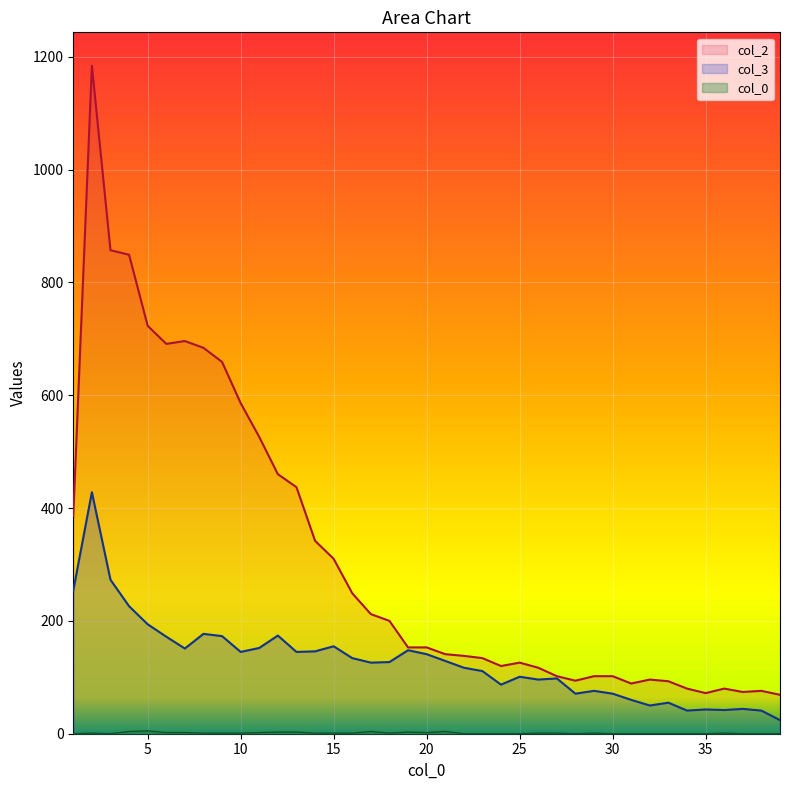

At 37, list the series in order from smallest to largest.

0, 3, 2